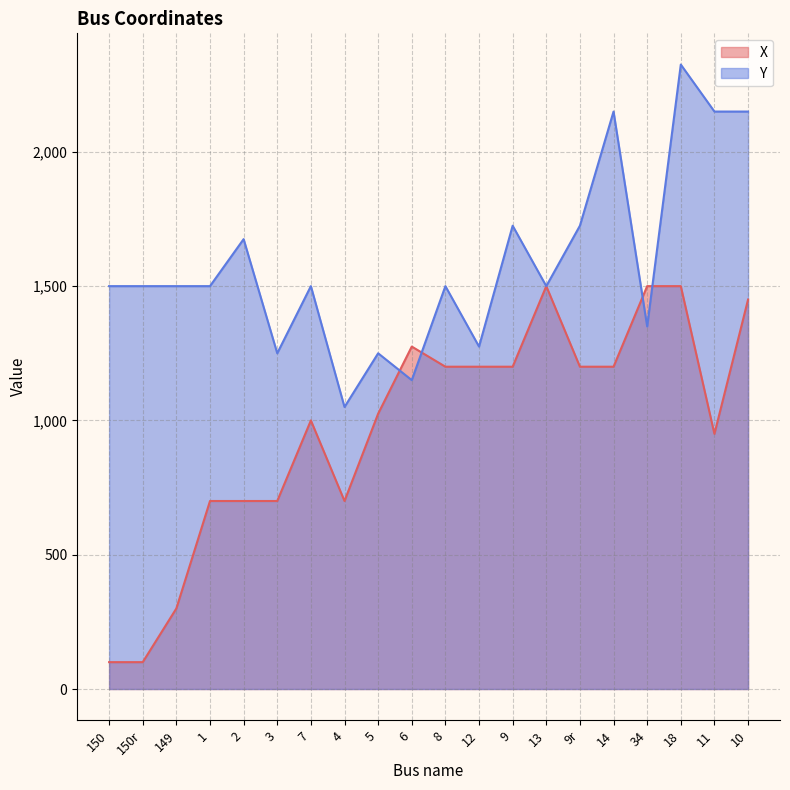

What is the average value of the Y series?

1586